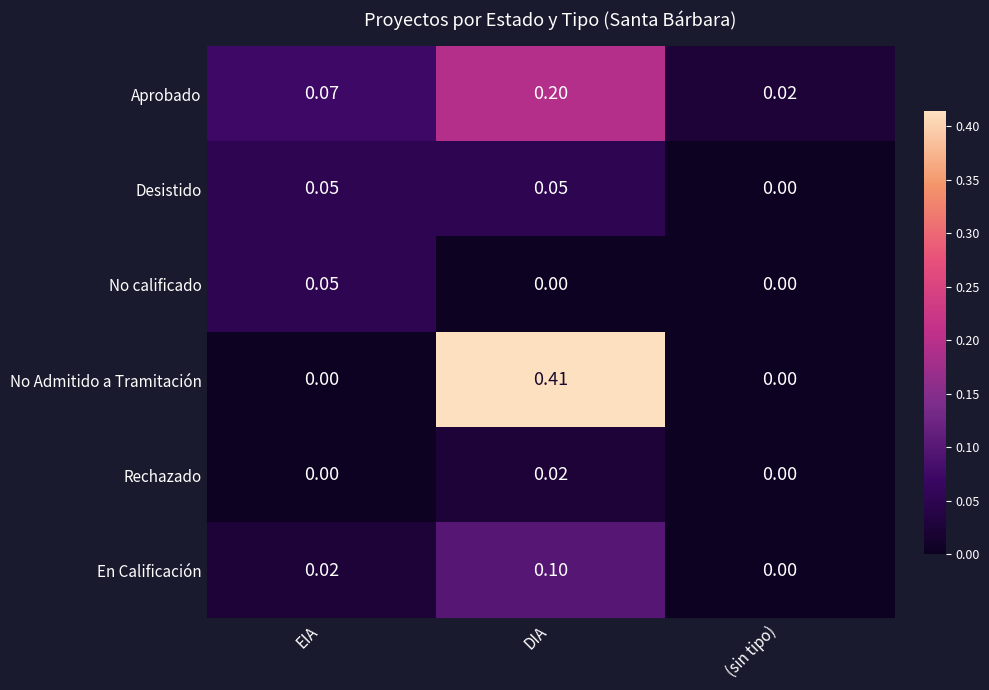

Which category has the lowest value in the Aprobado series?

(sin tipo)